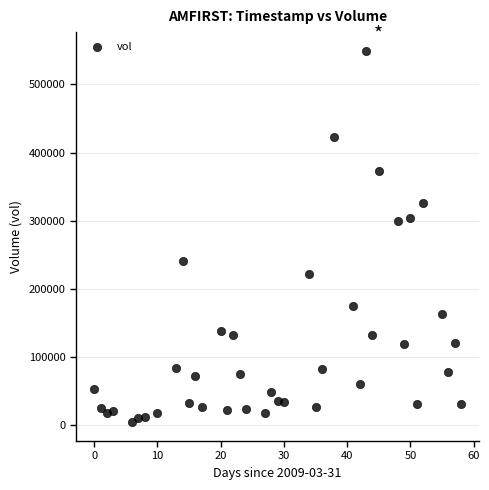

What is the range of Y values (max minus min)?

544966